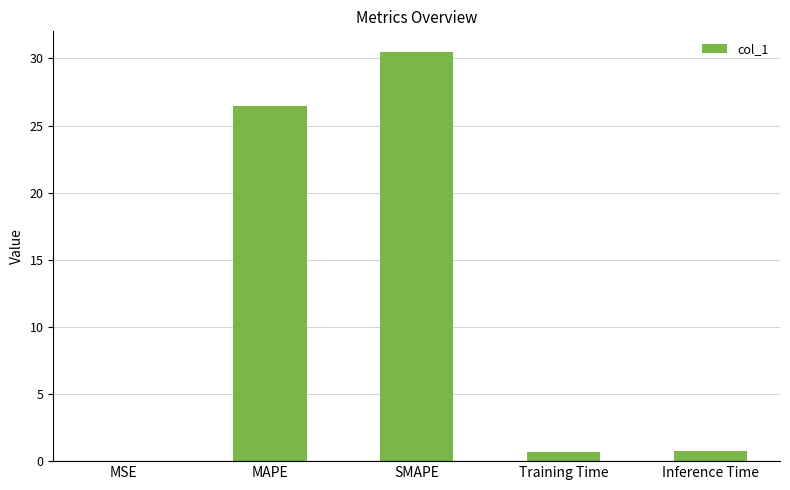

Is it true that the value at MSE is 0.0?

True